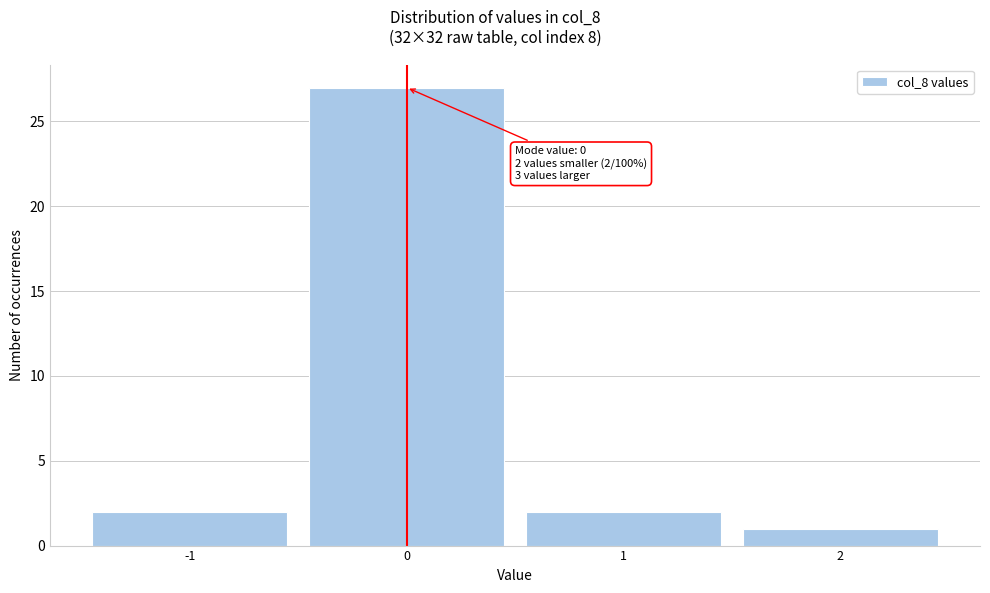

Which range on the x-axis has the tallest bar?

-0.5 to 0.5